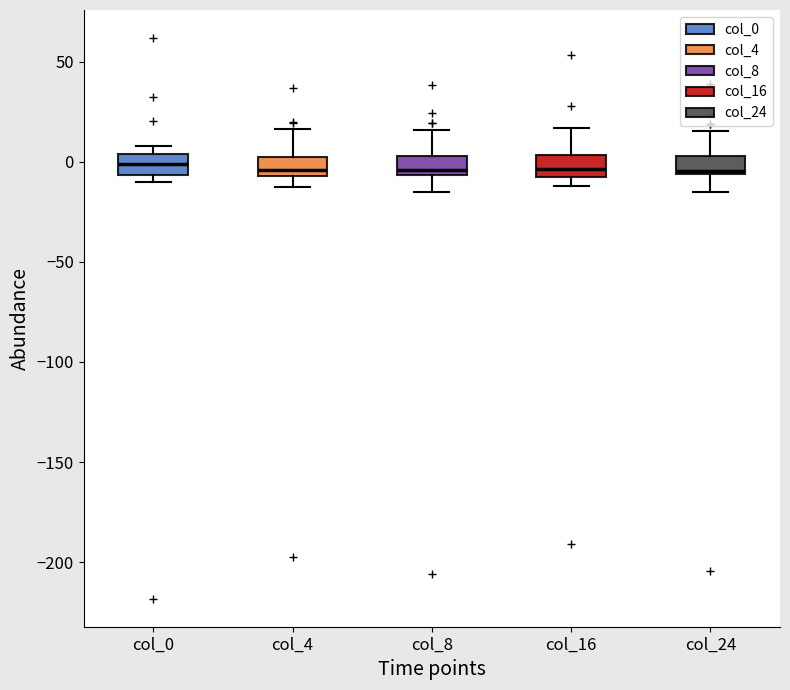

Reading left to right, read every box against the y-axis: the position of its median line, the range the box covers, and the ends of its whiskers. The values are not printed on the chart, so give them approximately, as read against the axis.

col_0: median 0, box -5 to 5, whiskers -10 to 10
col_4: median -5 (just above the box's lower edge), box -5 to 5, whiskers -10 to 15
col_8: median -5 (just above the box's lower edge), box -5 to 5, whiskers -15 to 15
col_16: median -5 (just above the box's lower edge), box -5 to 5, whiskers -10 to 15
col_24: median -5 (just above the box's lower edge), box -5 to 5, whiskers -15 to 15